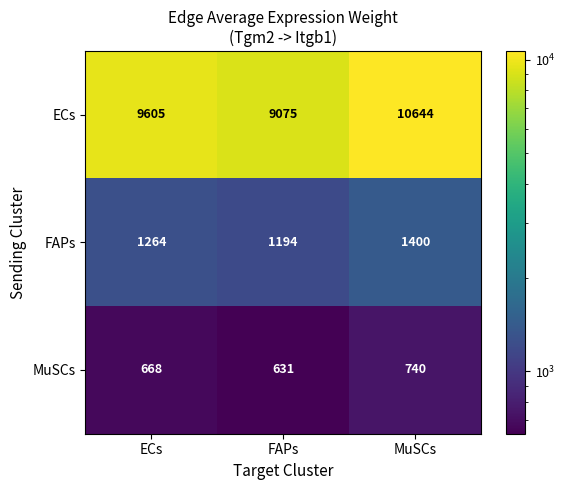

Reading left to right, extract all data points from this chart.

ECs: ECs=9605	FAPs=9075	MuSCs=10644
FAPs: ECs=1264	FAPs=1194	MuSCs=1400
MuSCs: ECs=668	FAPs=631	MuSCs=740